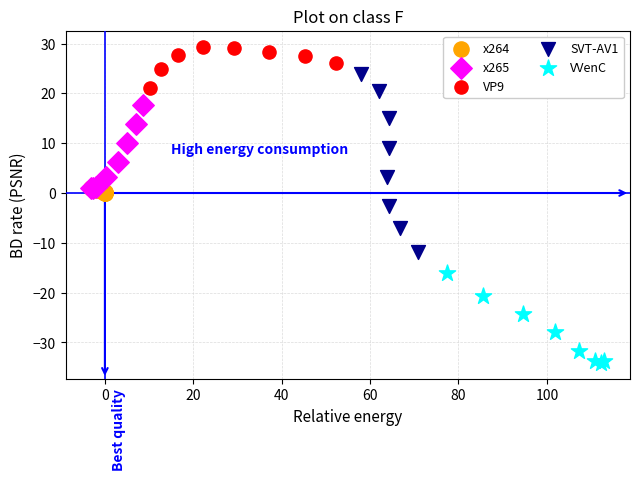

Which series has the widest spread of Y values?

SVT-AV1